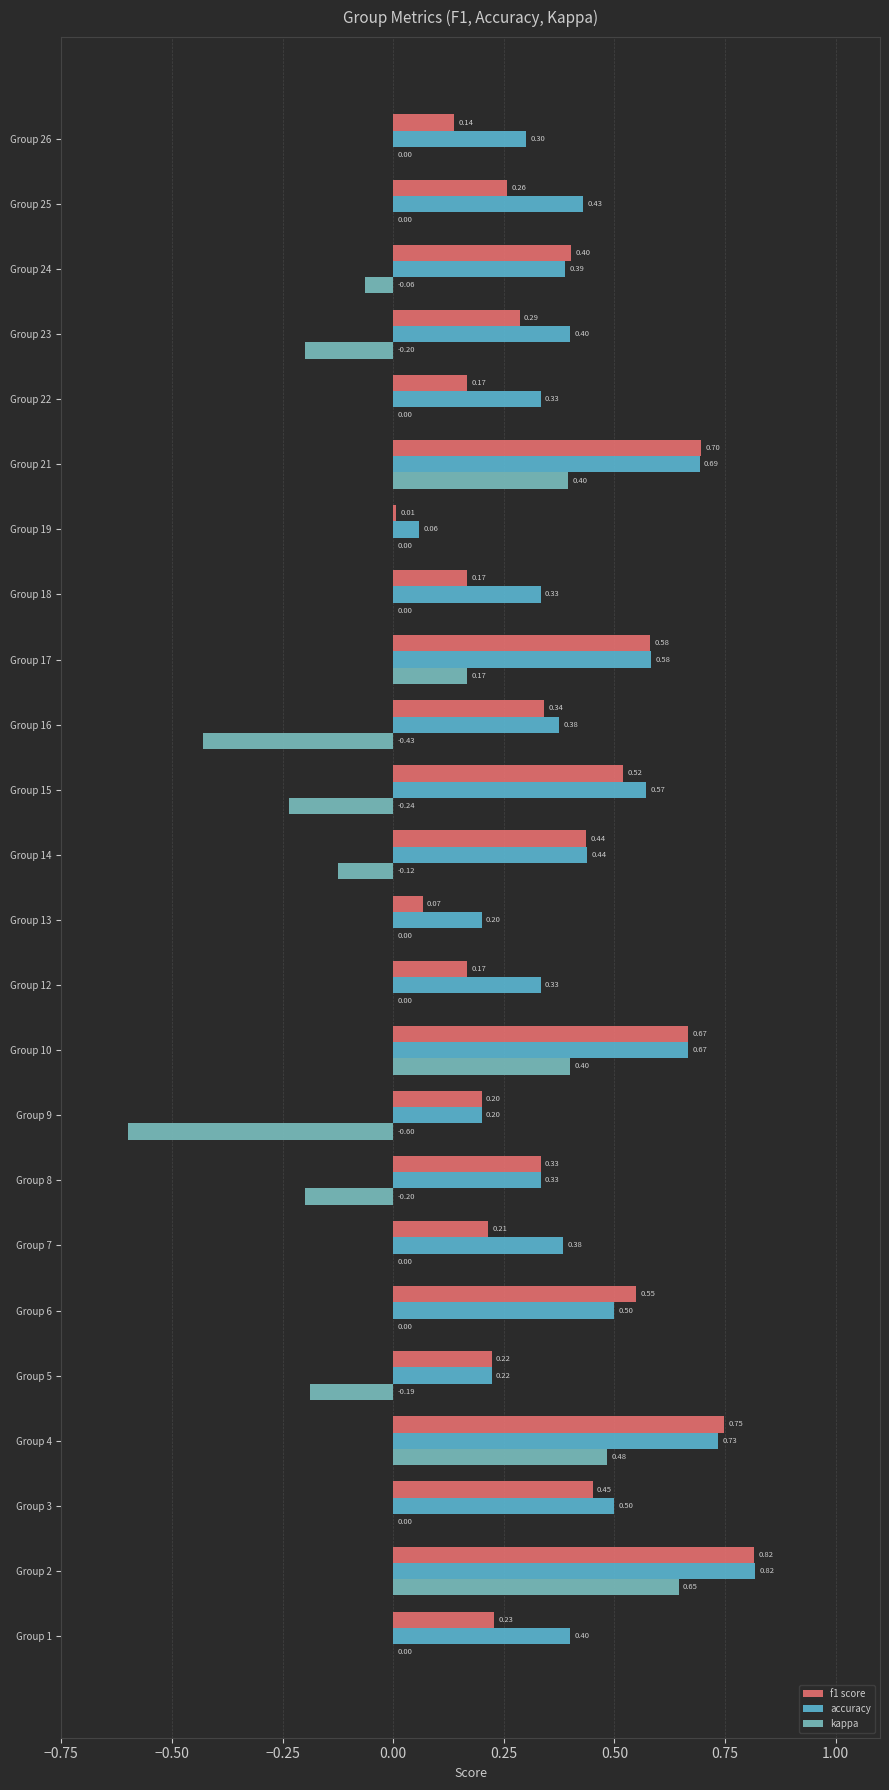

What is the maximum value shown in the chart?

0.8